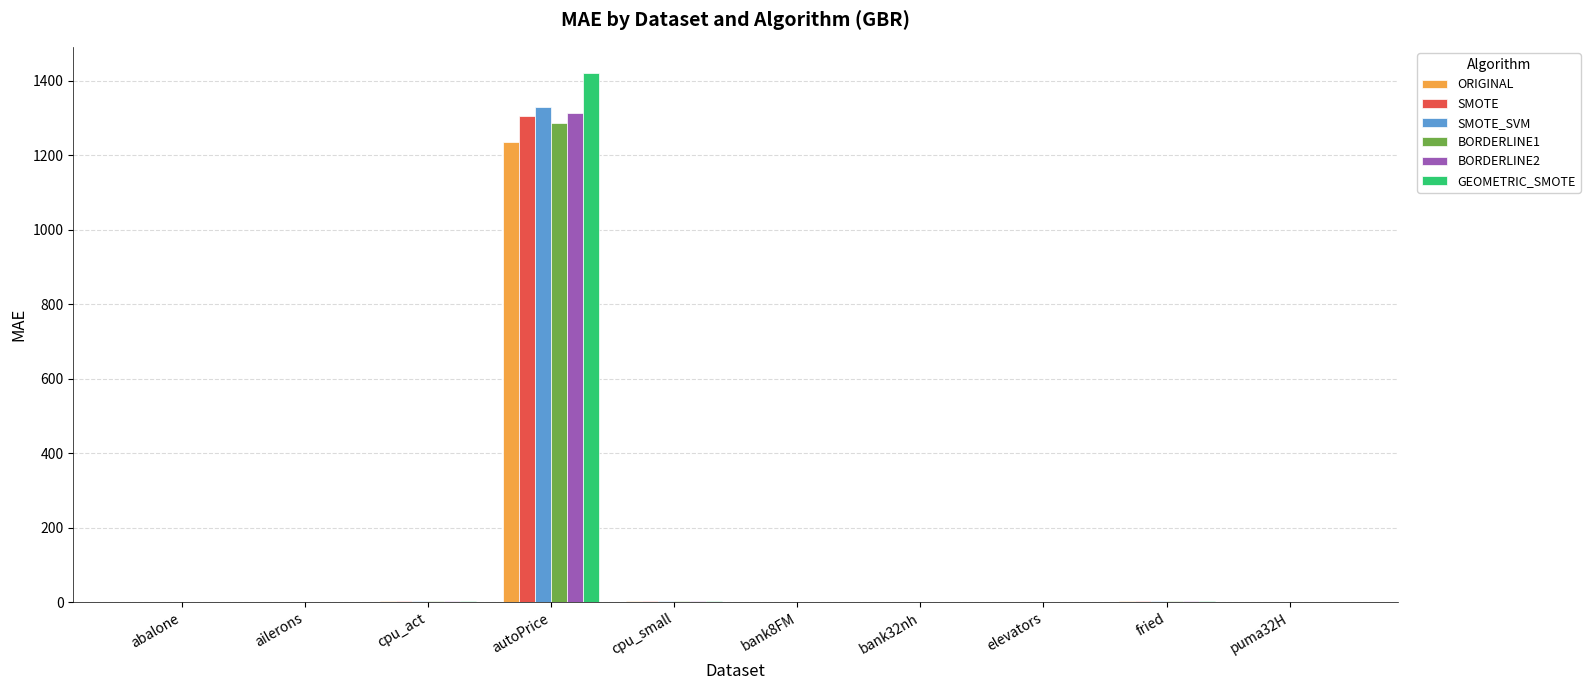

At which category is the sum across all series the highest?

autoPrice